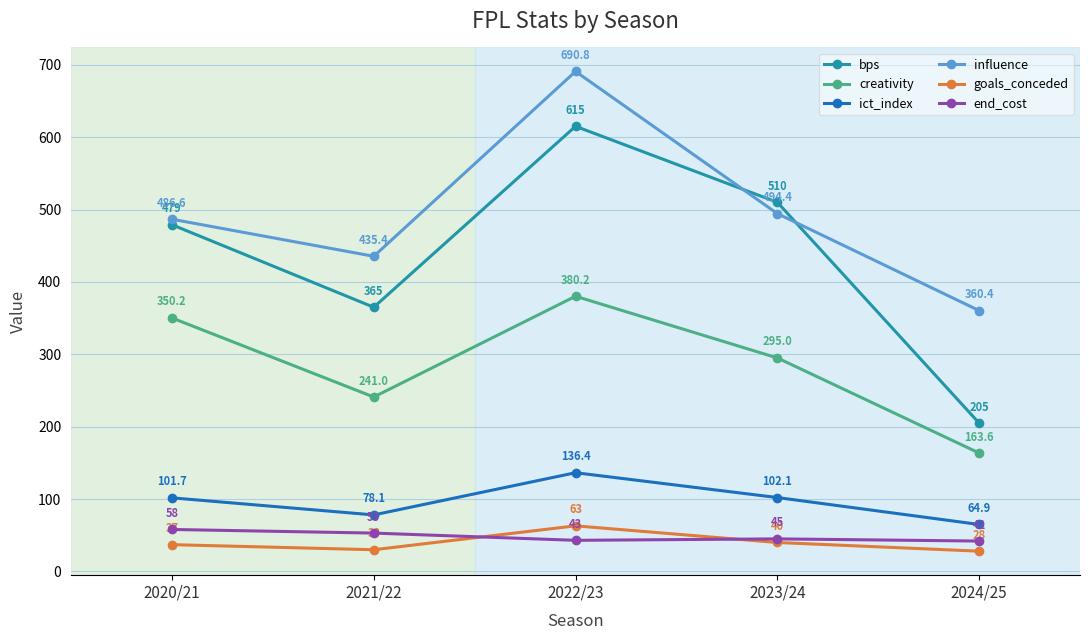

Is this an area chart (filled region under the line)?

No